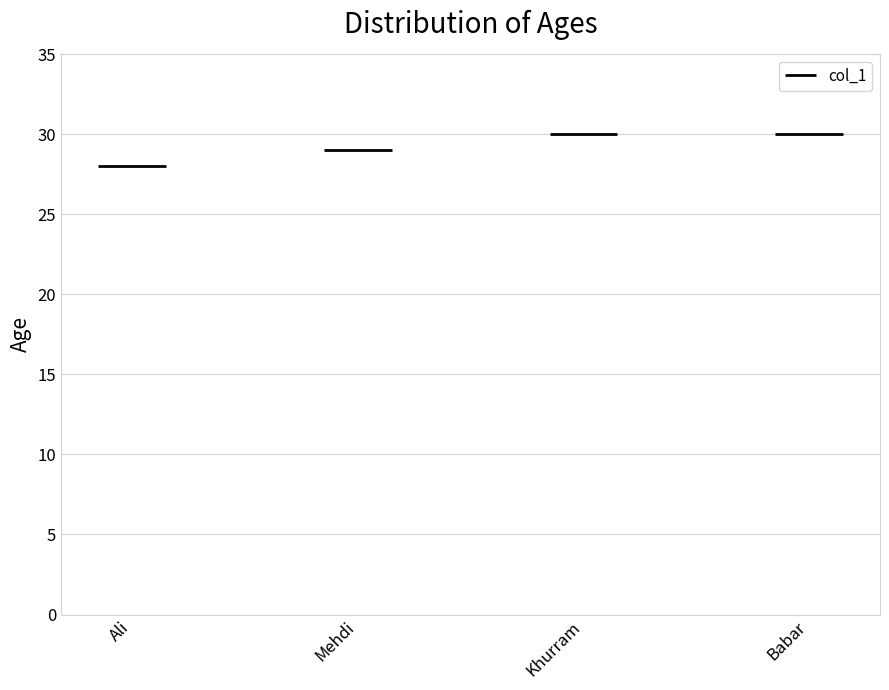

Reading right to left, extract all data points from this chart.

30	30	29	28